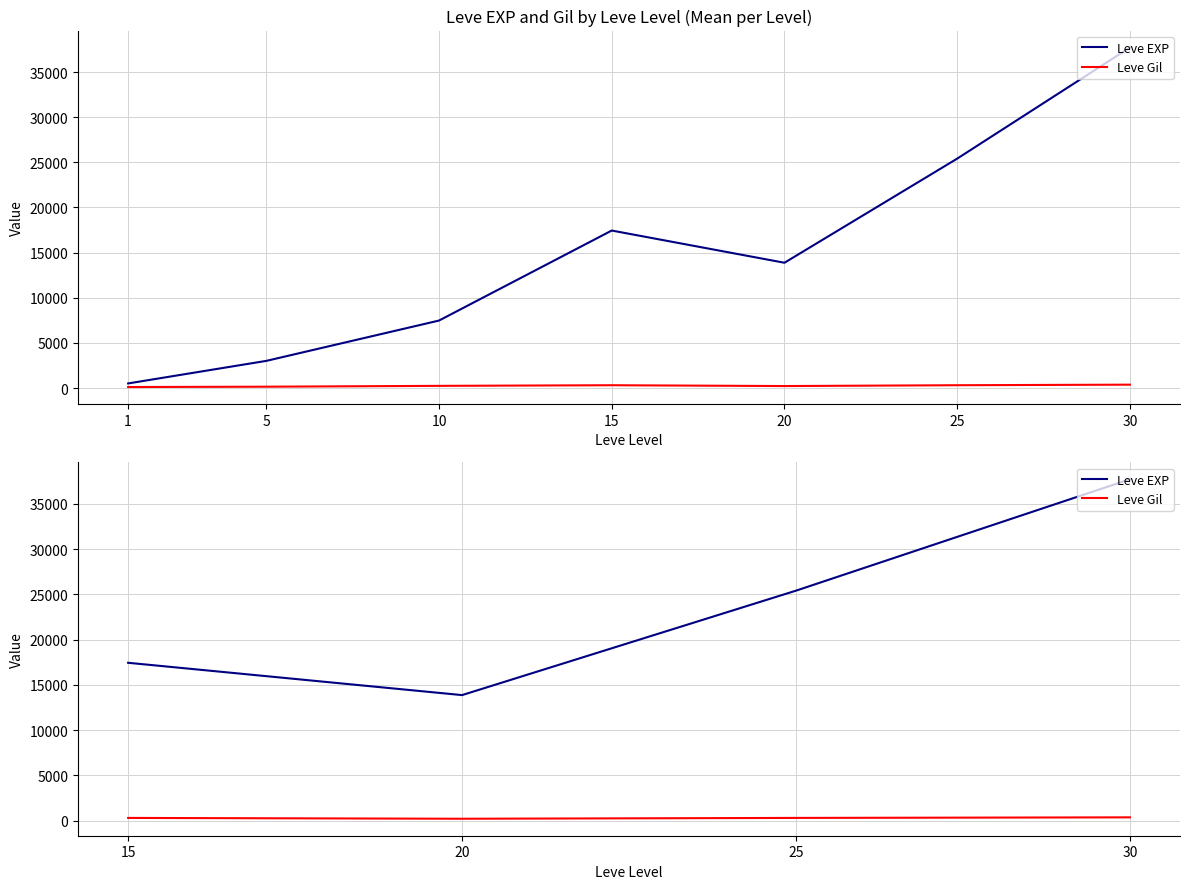

True or false: Leve Gil and Leve EXP intersect in this chart.

False